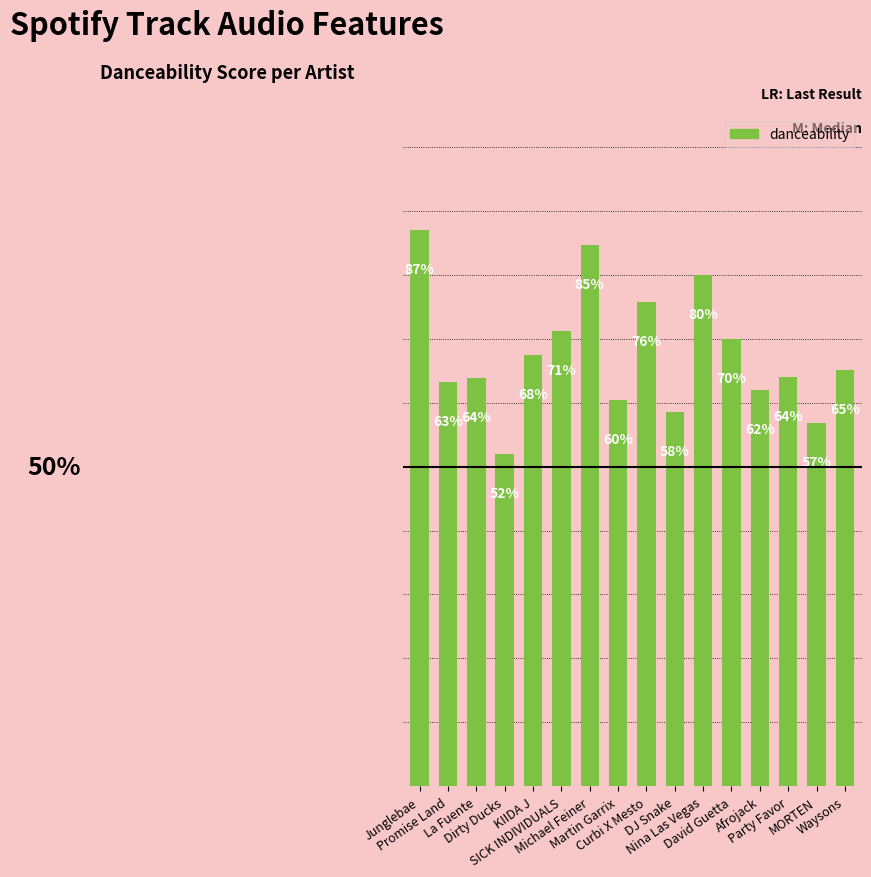

True or false: the data shows 0.9 at MORTEN.

False